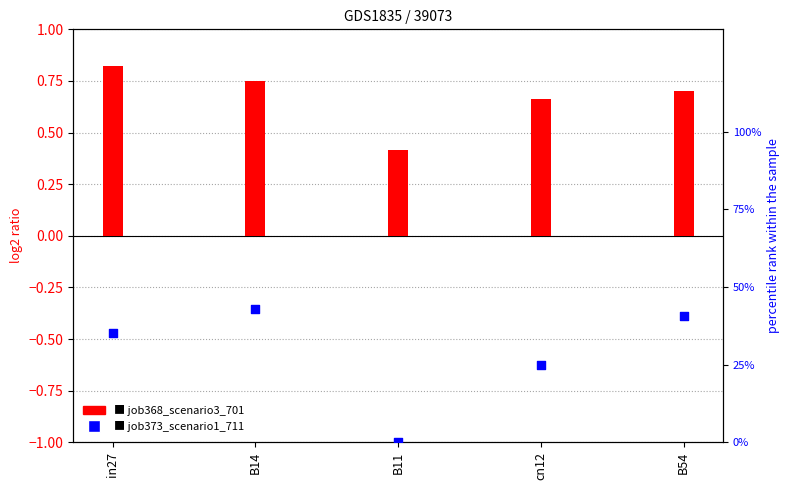

Which series contains the lowest Y value?

job373_scenario1_711